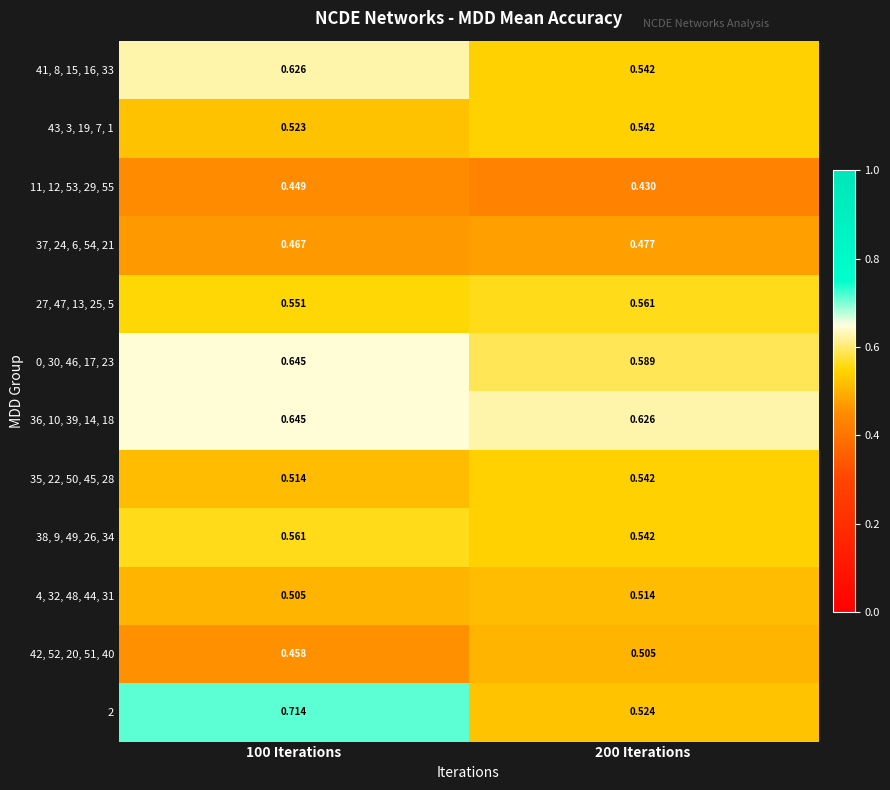

Is the value of 35, 22, 50, 45, 28 at 100 Iterations greater than the value of 37, 24, 6, 54, 21 at 100 Iterations?

Yes